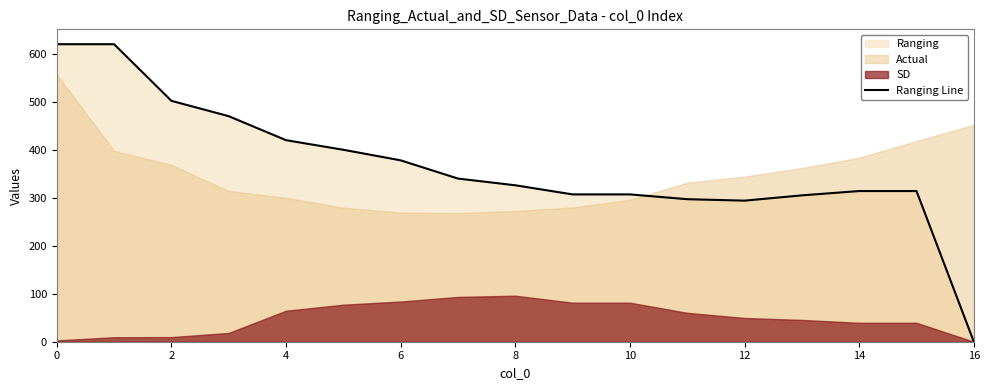

True or false: Ranging Line has a value of 0 at 16.

True